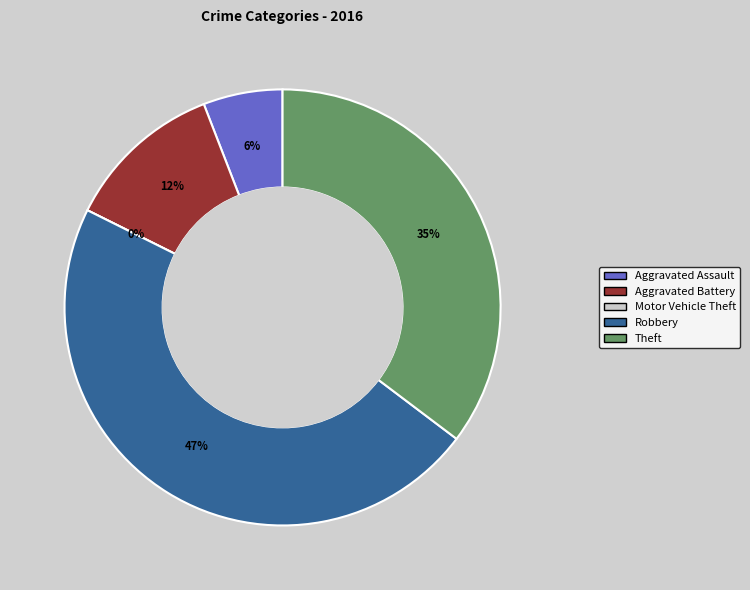

What percentage is the Aggravated Assault slice, to the nearest percent?

6%